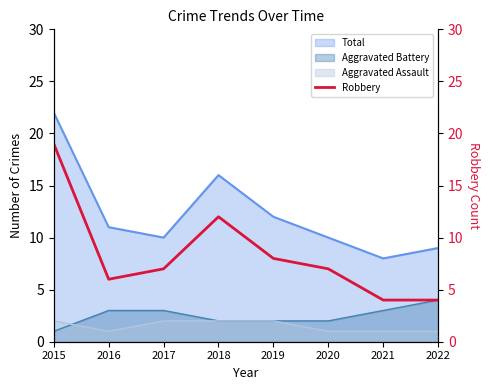

Which category has the highest value in the Aggravated Battery series?

2022